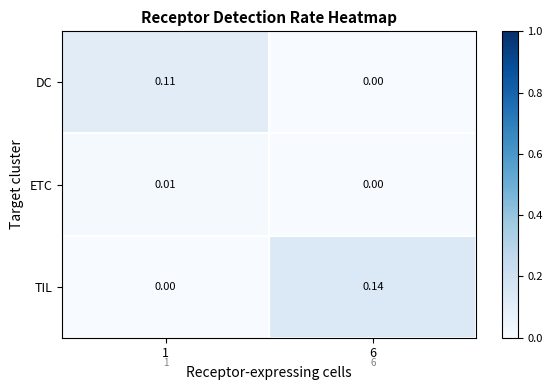

Rank the series by their average value, from lowest to highest.

ETC, DC, TIL